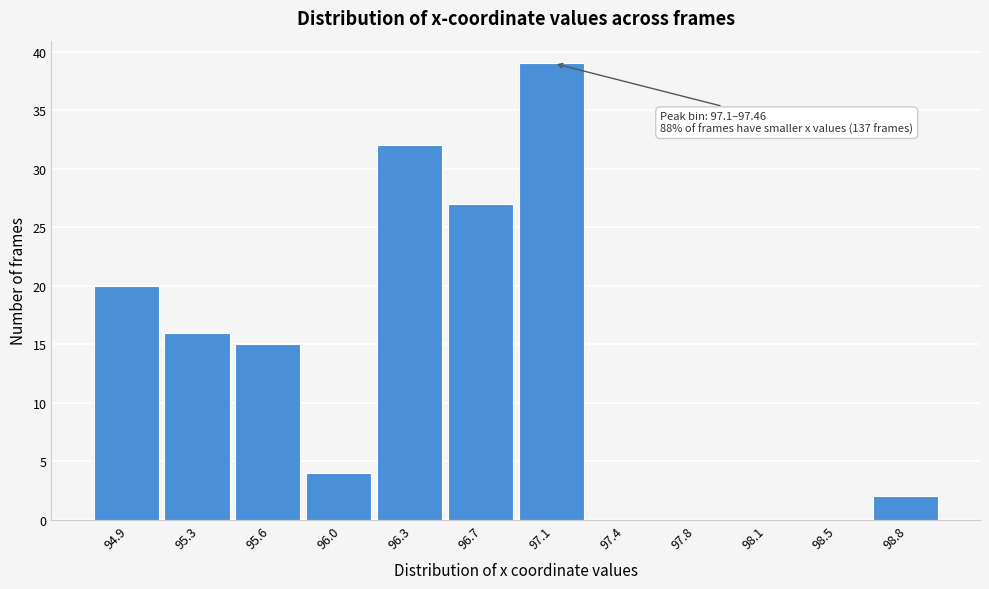

Reading left to right, what are all the values shown in this chart?

94.9=20	95.3=16	95.6=15	96.0=4	96.3=32	96.7=27	97.1=39	97.4=0	97.8=0	98.1=0	98.5=0	98.8=2